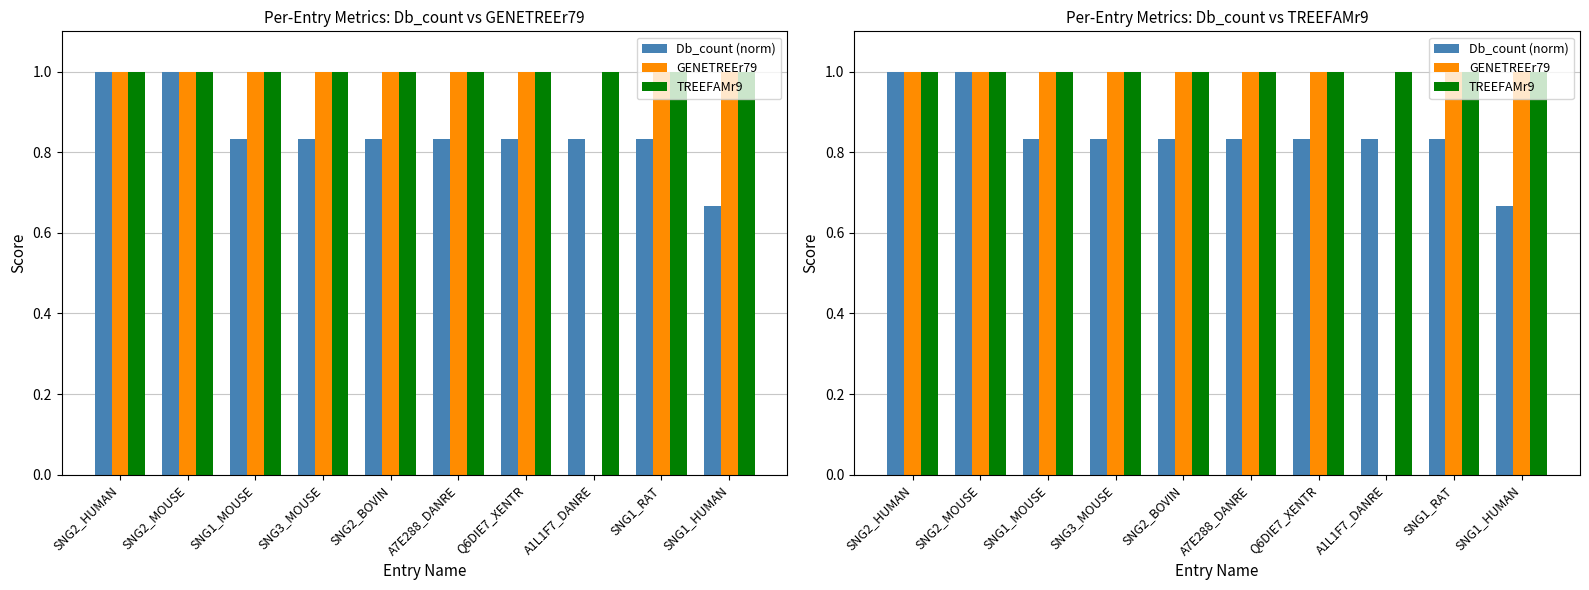

What is the total value across all series at SNG1_RAT?

2.8